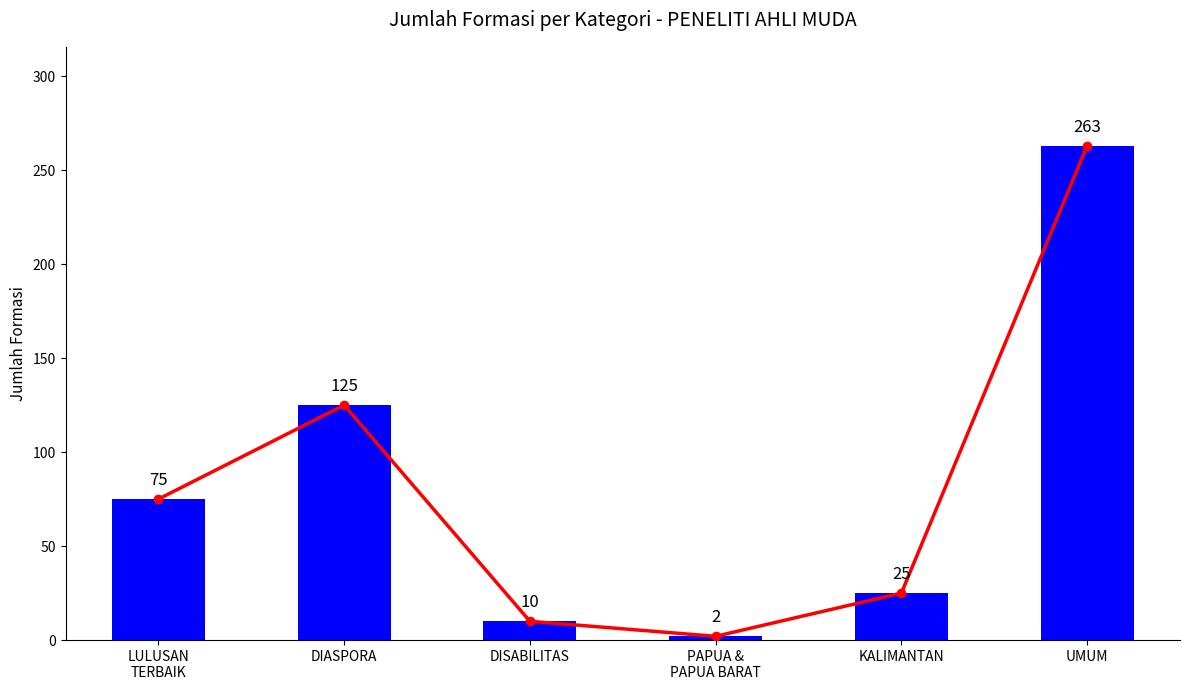

How many data points in jumlah_formasi are above 75?

2